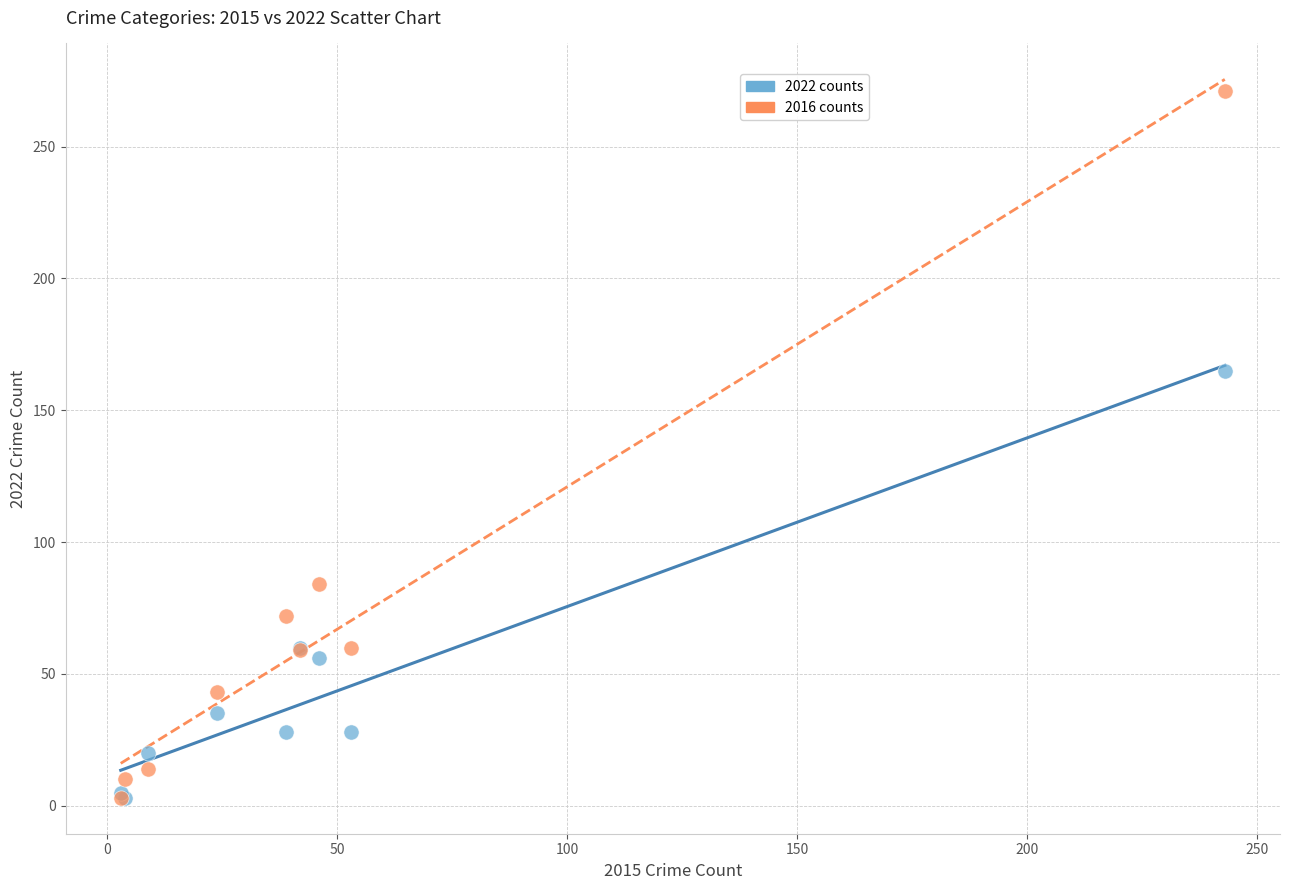

Which series reaches the maximum Y coordinate?

2016 counts